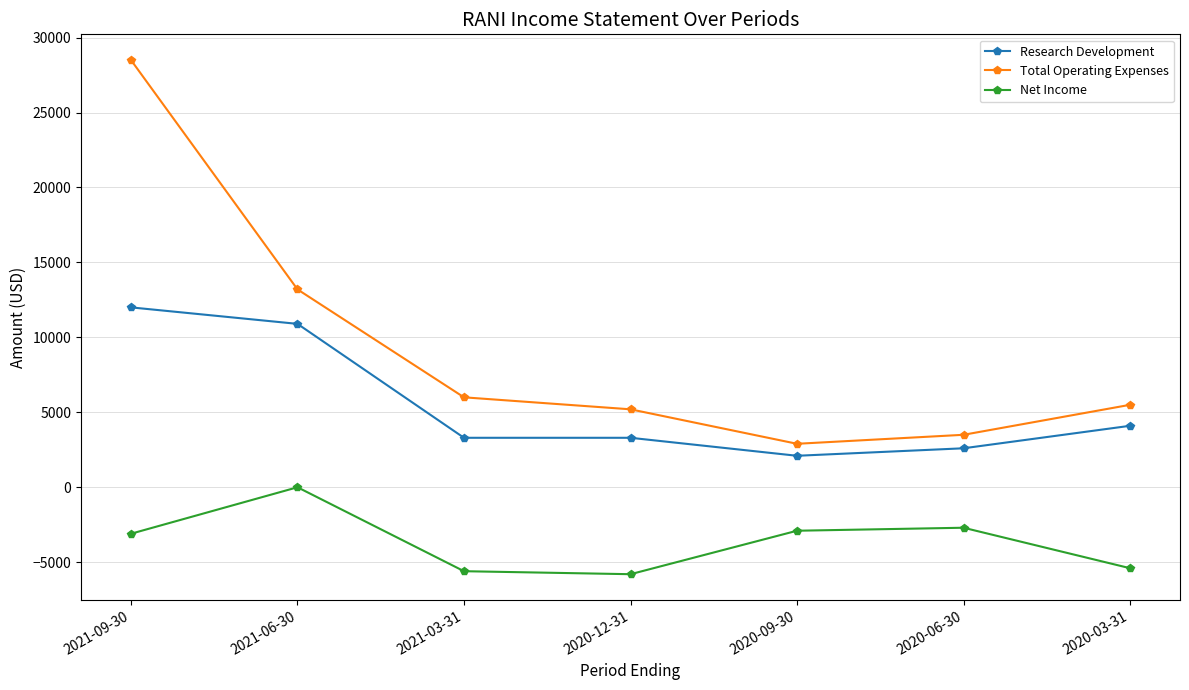

Where is Research Development nearest to the value 7050?

2020-03-31